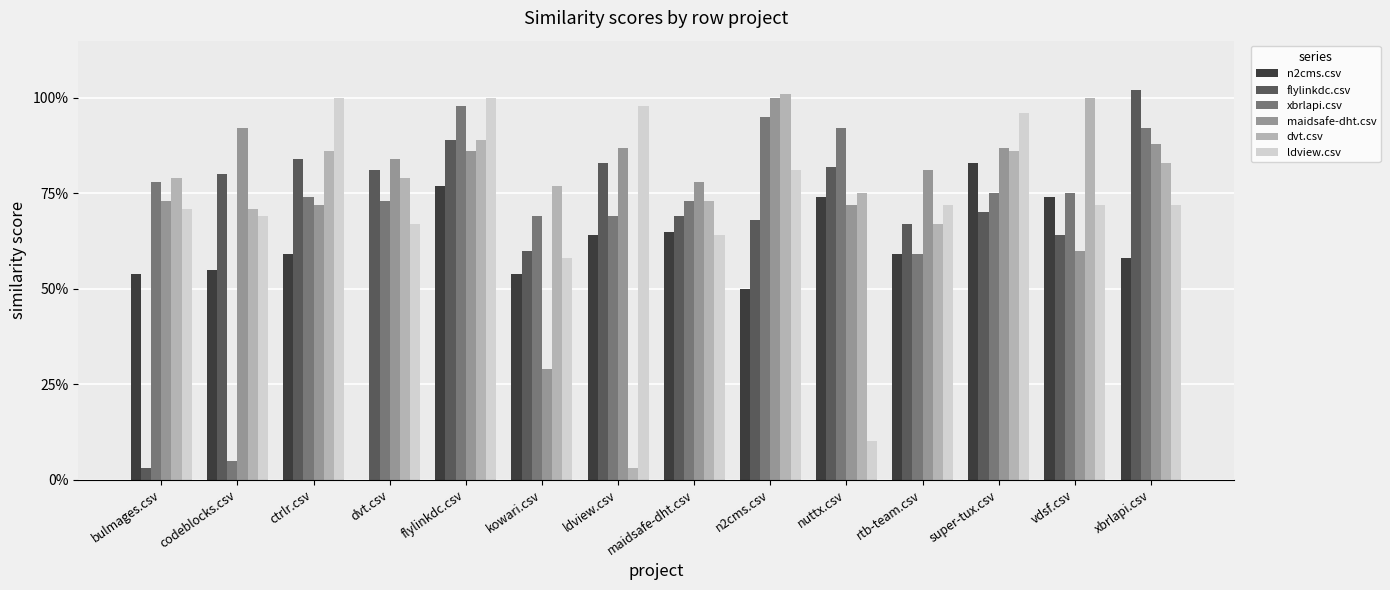

Where is n2cms.csv nearest to the value 0?

dvt.csv